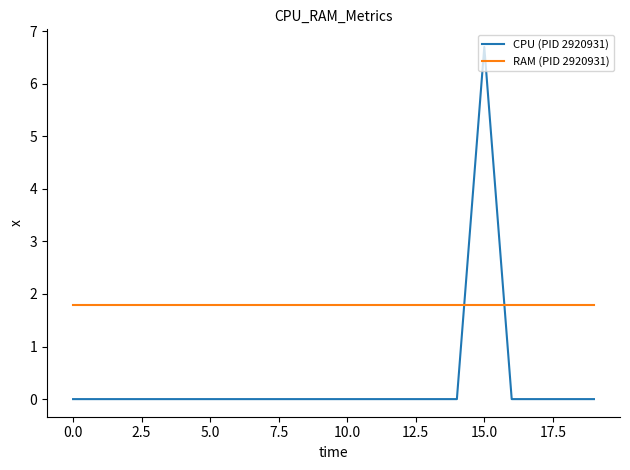

What are all the series names shown in the legend?

CPU (PID 2920931), RAM (PID 2920931)